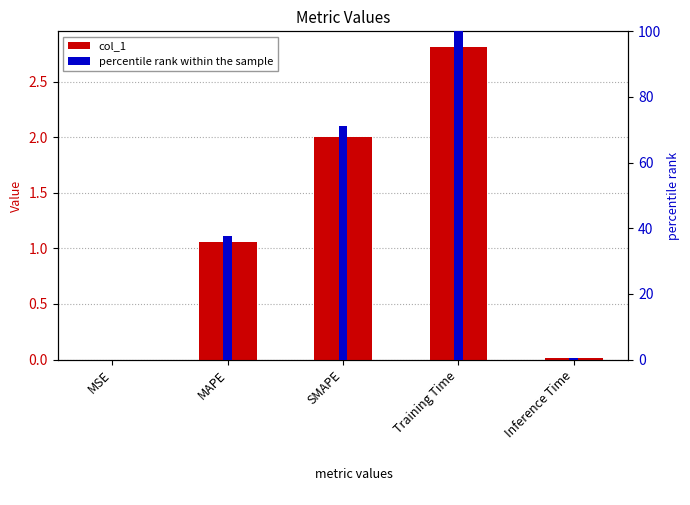

Rank the series by their maximum value, from lowest to highest.

col_1, percentile rank within the sample